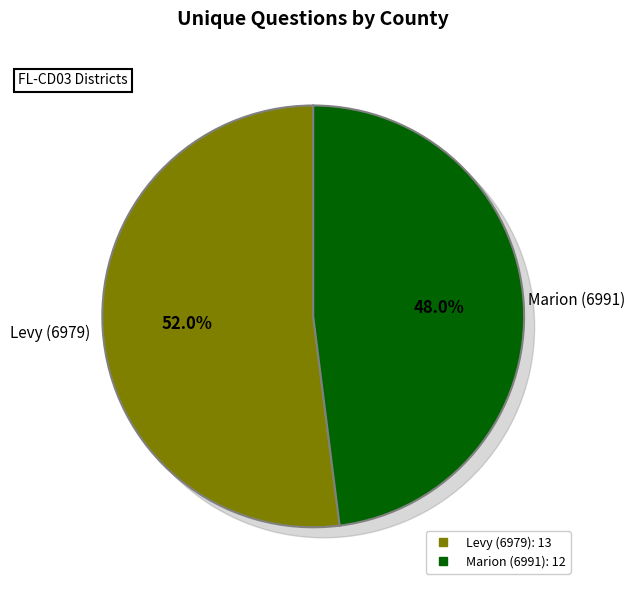

To the nearest percent, what is the difference between the Levy (6979) and Marion (6991) slice percentages?

4%